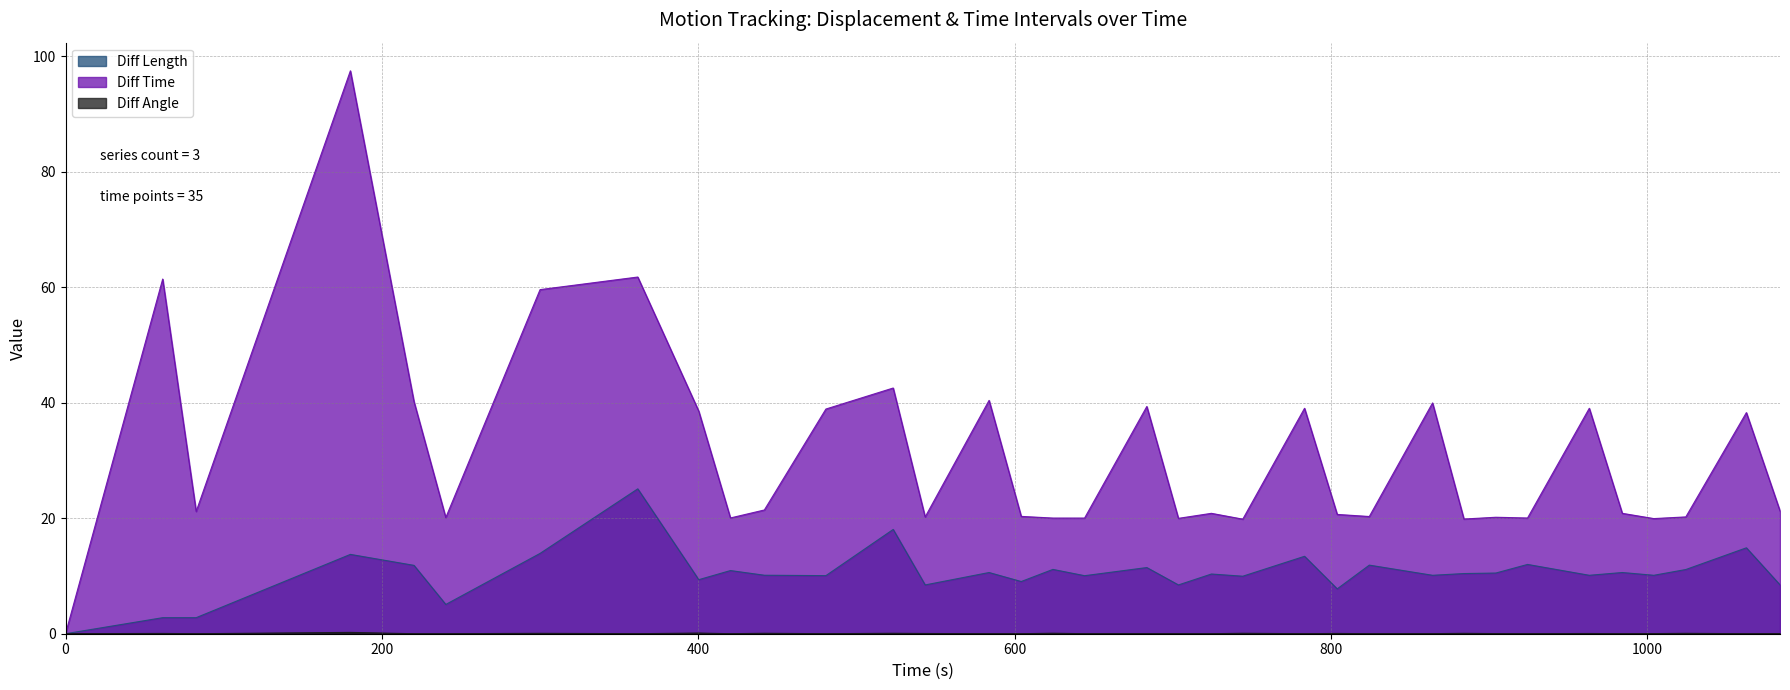

What is the total value across all series at 1083.93?

29.7